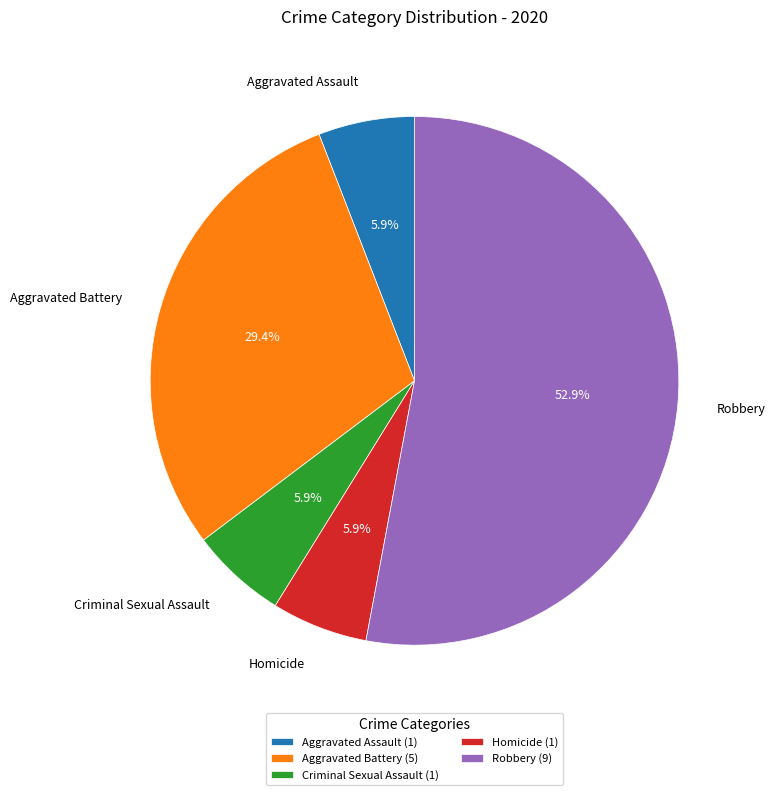

To the nearest percent, what is the difference between the largest and smallest slice percentages?

47%